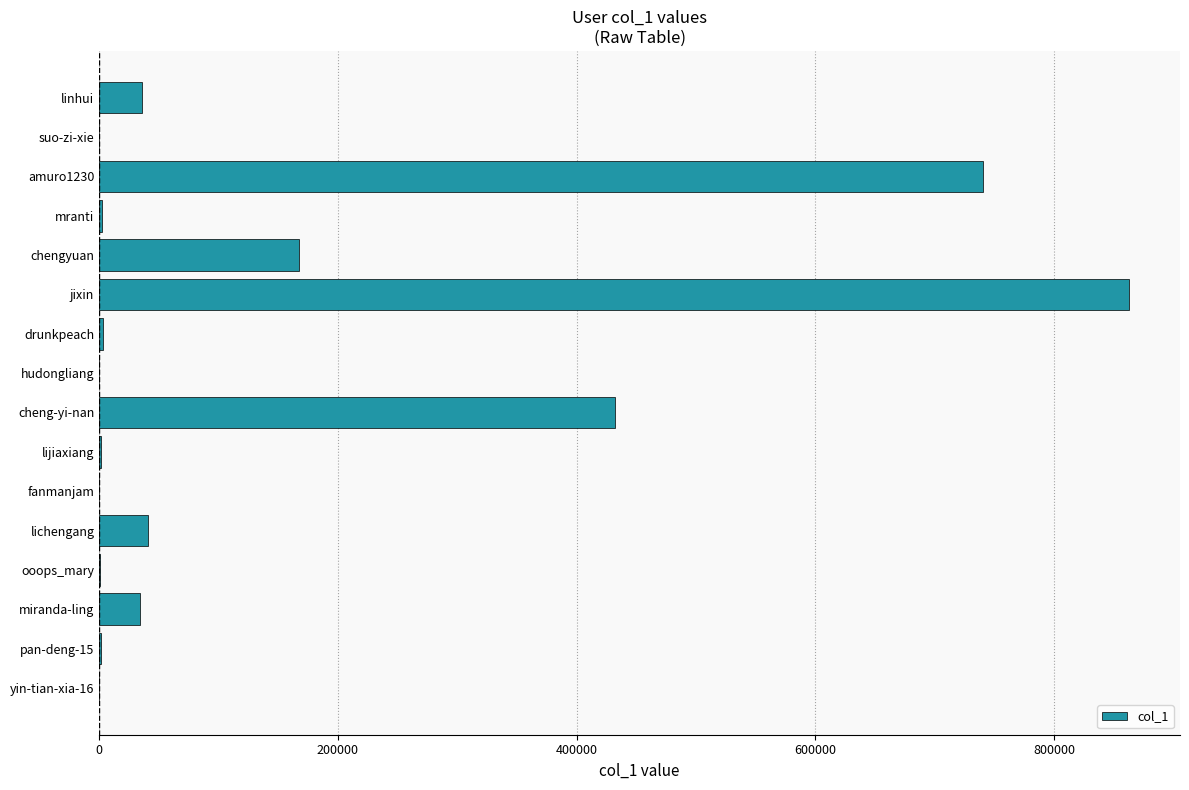

What is the sum of all values?

2321174